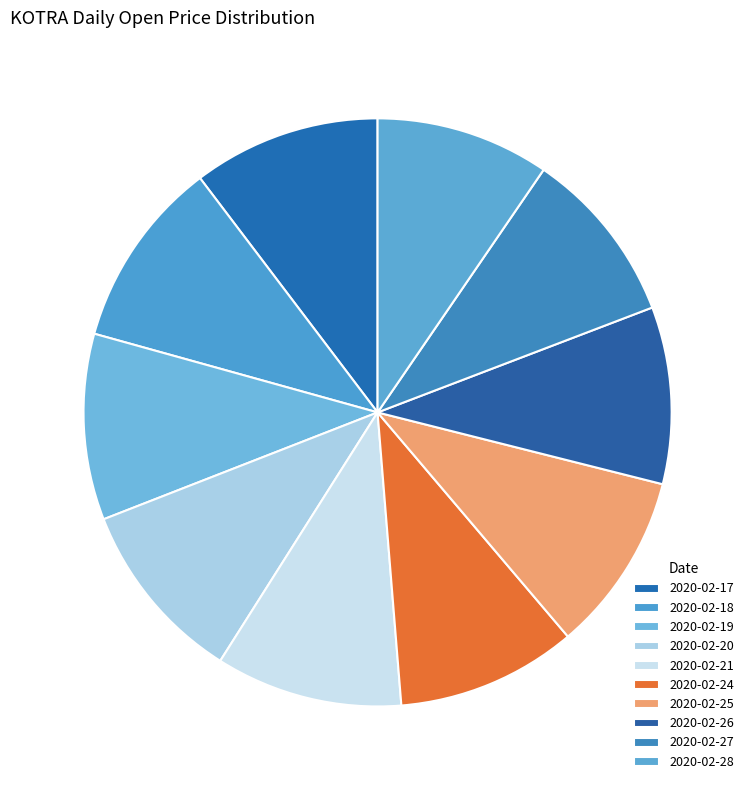

To the nearest percent, what is the difference between the largest and smallest slice percentages?

1%